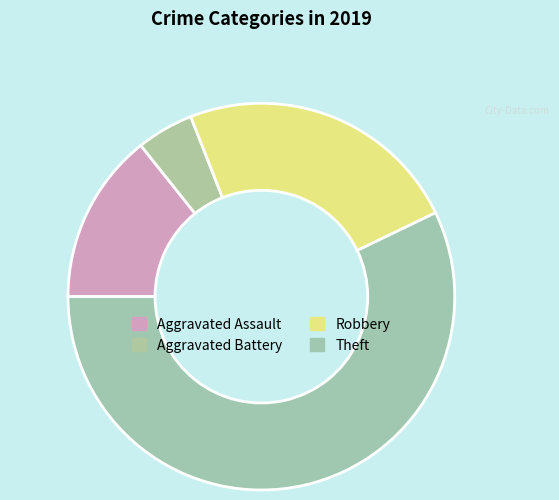

What is the largest slice in the pie chart?

Theft